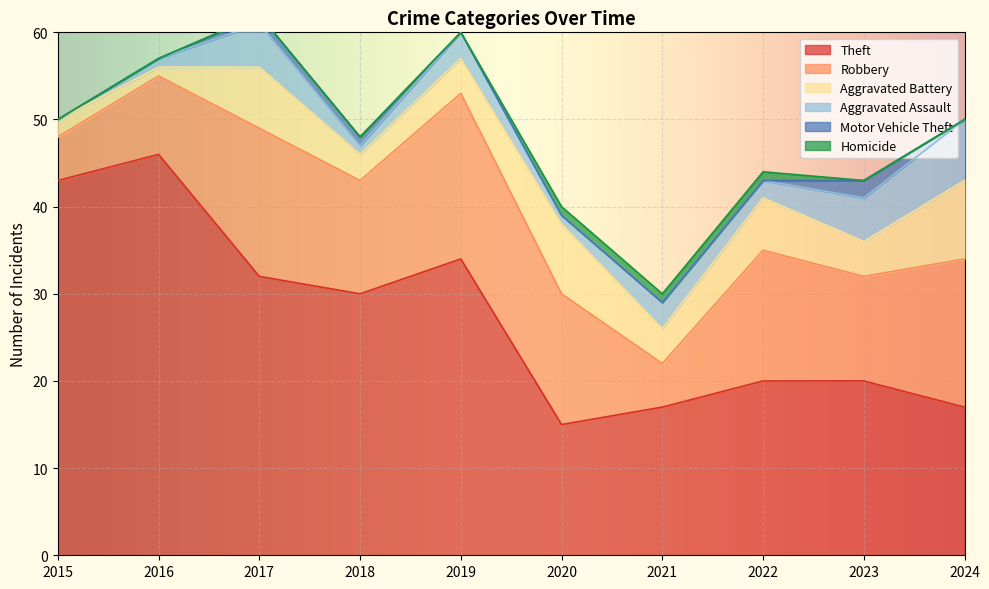

Count the Robbery values in the range 9 to 17.

7